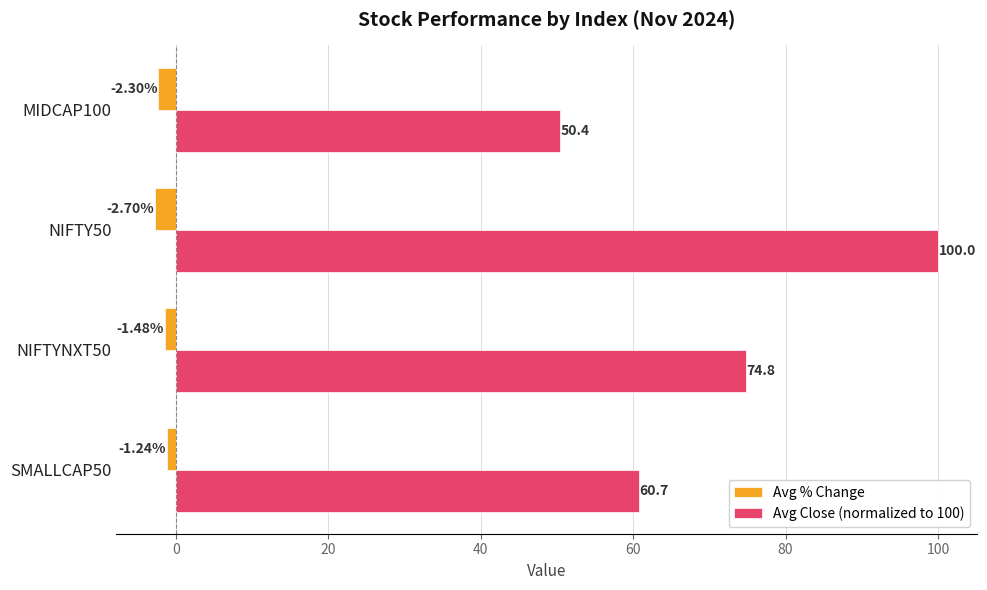

What is the average value of the Avg % Change series?

-1.9